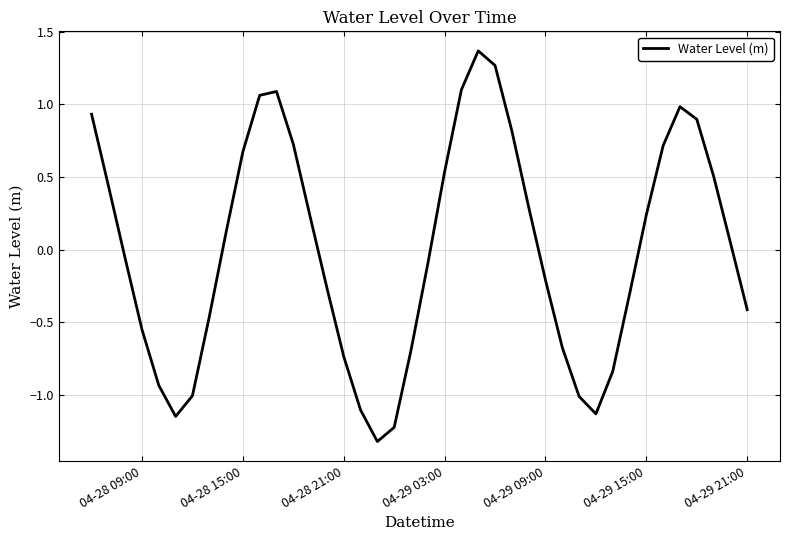

What is the minimum value shown in the chart?

-1.3